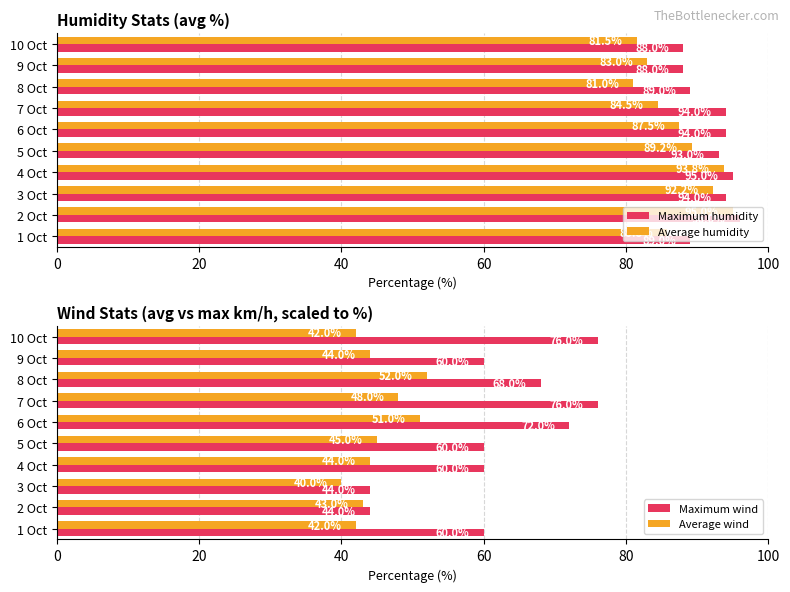

Read the Average humidity value at 20.

95.0